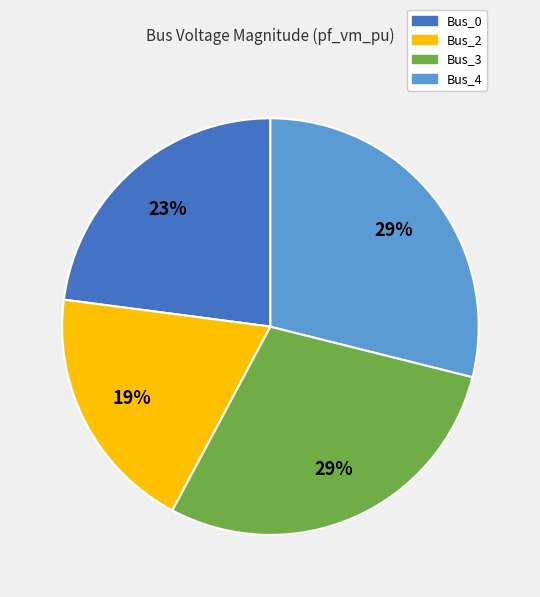

What is the ratio of the value at Bus_3 to the value at Bus_4?

1.0